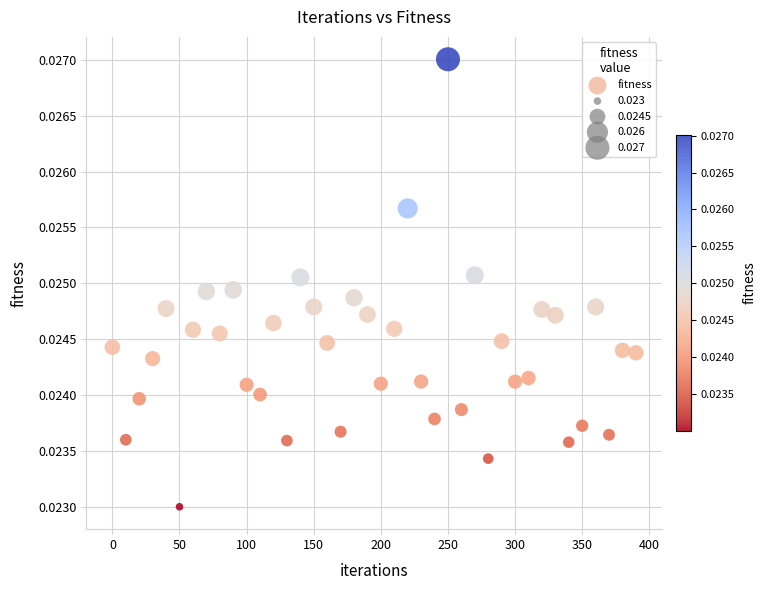

What is the range of X values (max minus min)?

390.0